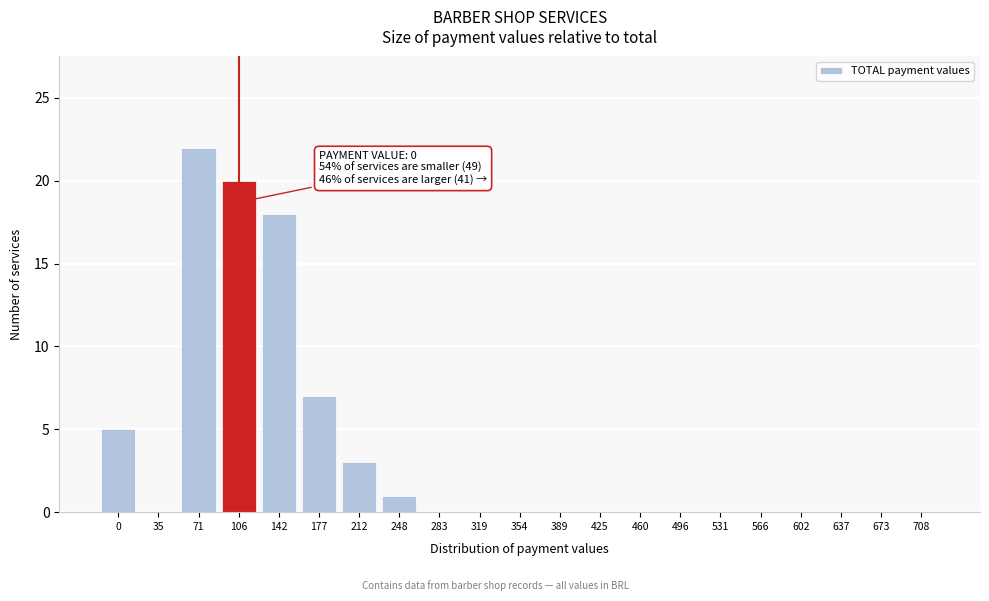

Reading left to right, what are all the values shown in this chart?

0=5	35=0	71=22	106=20	142=18	177=7	212=3	248=1	283=0	319=0	354=0	389=0	425=0	460=0	496=0	531=0	566=0	602=0	637=0	673=0	708=0